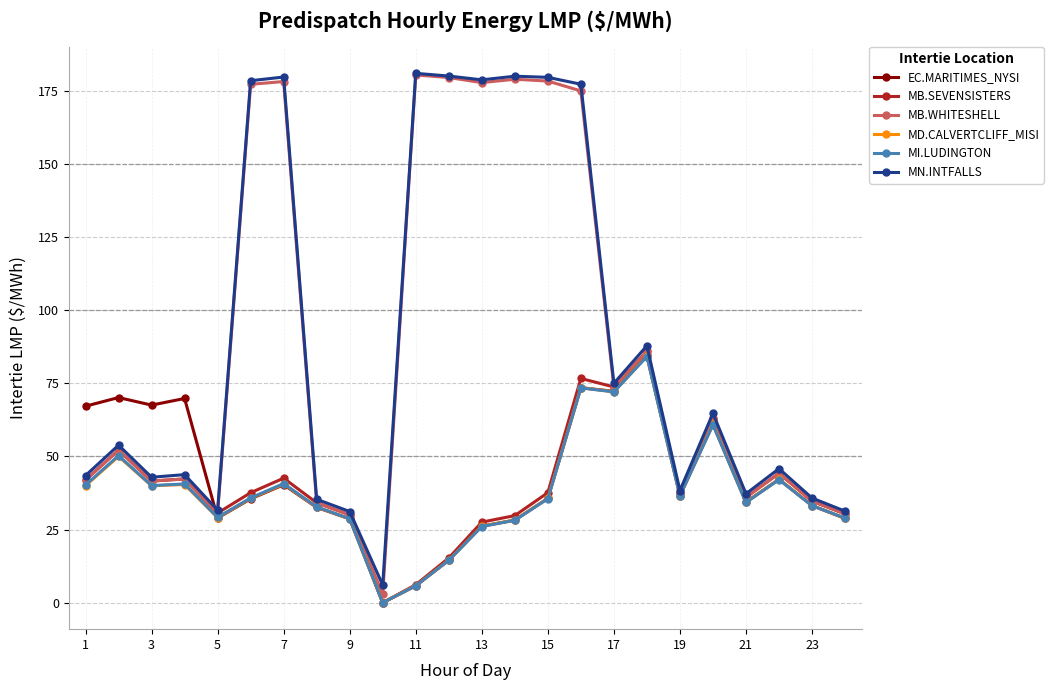

Which series has the largest range (max minus min)?

MB.WHITESHELL